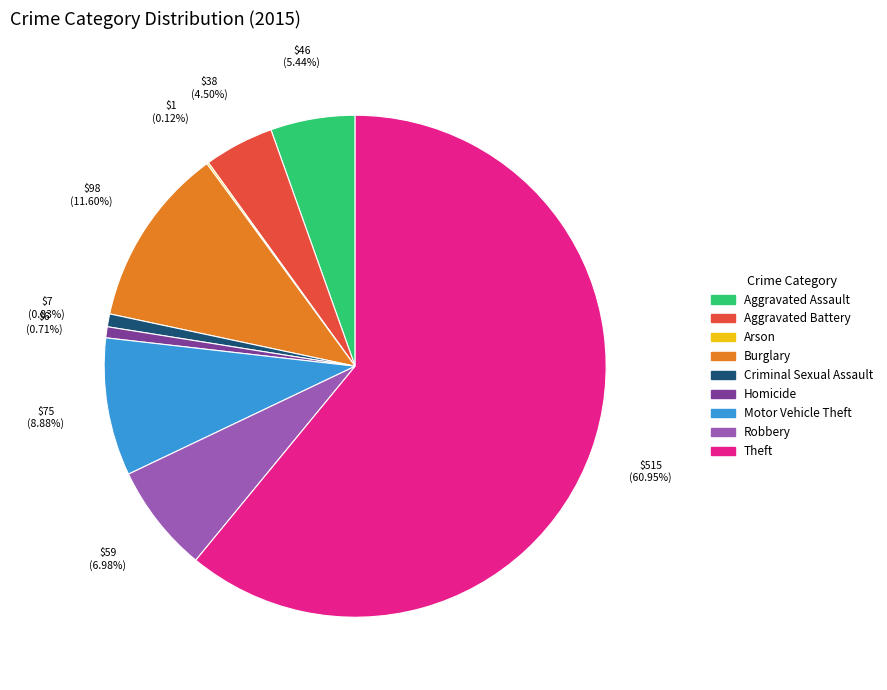

True or false: Aggravated Assault accounts for 5% of the total.

True